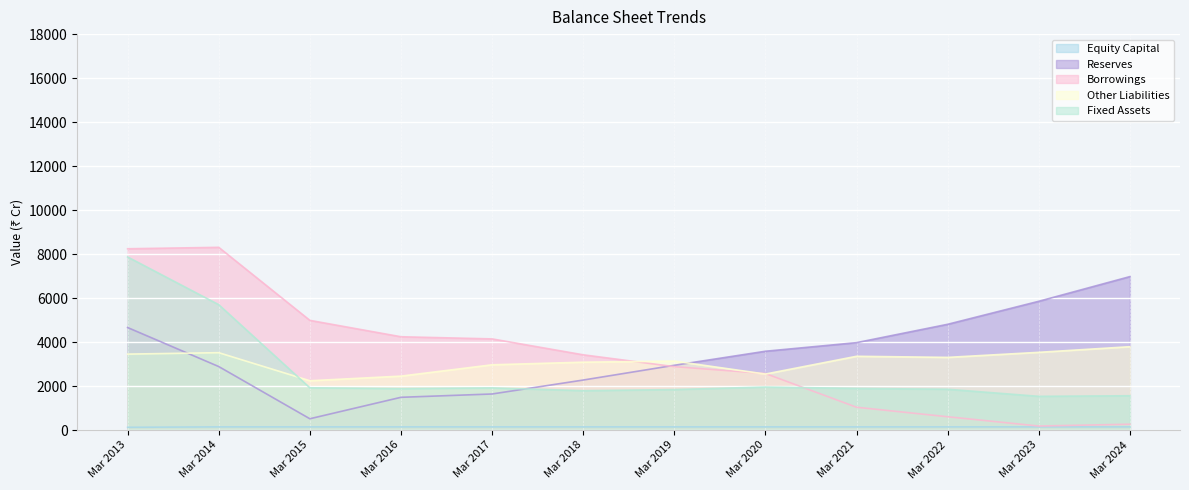

The value of Equity Capital at Mar 2015 is 145. True or false?

True